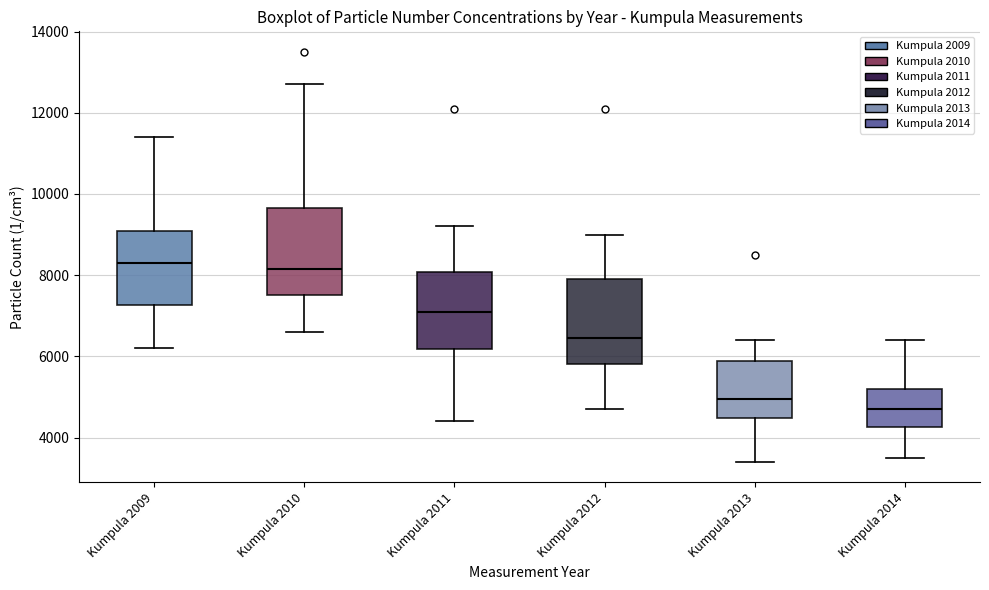

Reading left to right, transcribe this box plot: for each box, give where its median line is, the range the box spans, and where its two whiskers end, as read against the y-axis. The values are not printed on the chart, so give them approximately, as read against the axis.

Kumpula 2009: median 8400, box 7200 to 9000, whiskers 6200 to 11400
Kumpula 2010: median 8200, box 7600 to 9600, whiskers 6600 to 12800
Kumpula 2011: median 7200, box 6200 to 8000, whiskers 4400 to 9200
Kumpula 2012: median 6400, box 5800 to 8000, whiskers 4800 to 9000
Kumpula 2013: median 5000, box 4400 to 5800, whiskers 3400 to 6400
Kumpula 2014: median 4800, box 4200 to 5200, whiskers 3600 to 6400